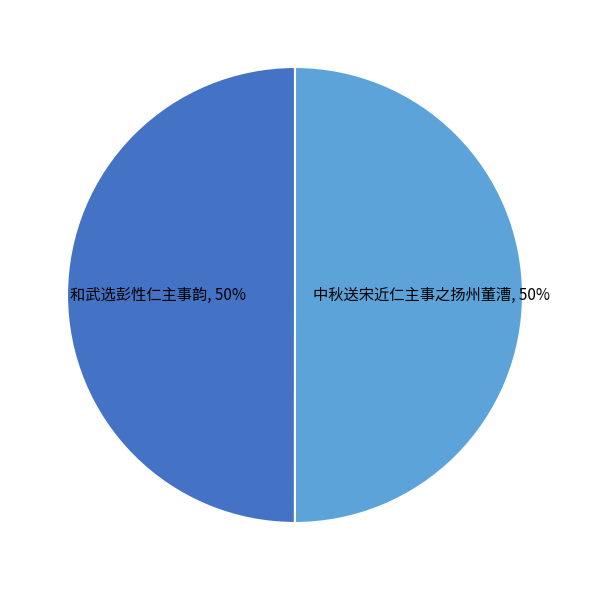

Approximately how many times larger is the value at 和武选彭性仁主事韵, 50% compared to 中秋送宋近仁主事之扬州董漕, 50%?

1.0